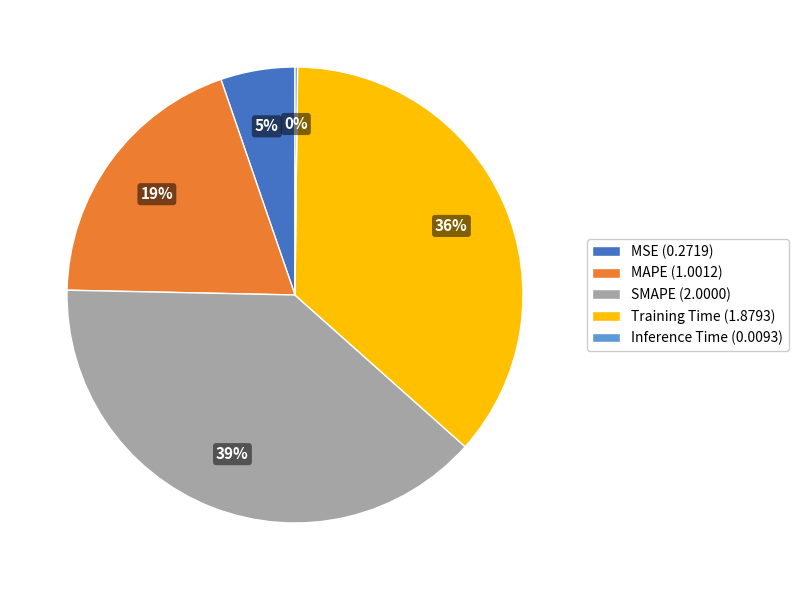

Which has a higher value, MSE or MAPE?

MAPE